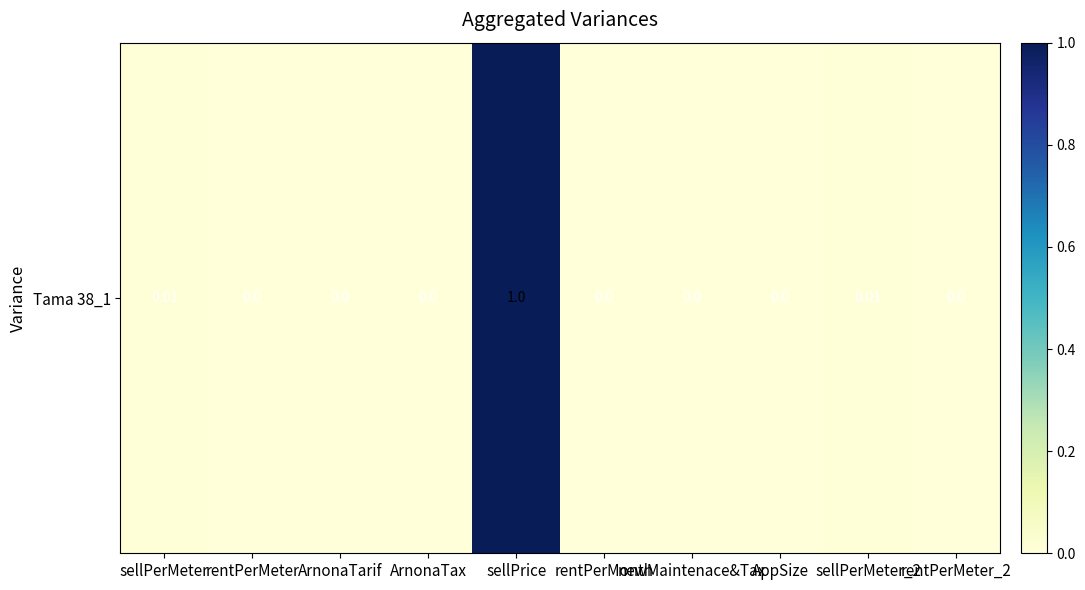

List the labels in order of value, smallest first.

ArnonaTarif, rentPerMeter, rentPerMeter_2, AppSize, ArnonaTax, newMaintenace&Tax, rentPerMonth, sellPerMeter, sellPerMeter_2, sellPrice